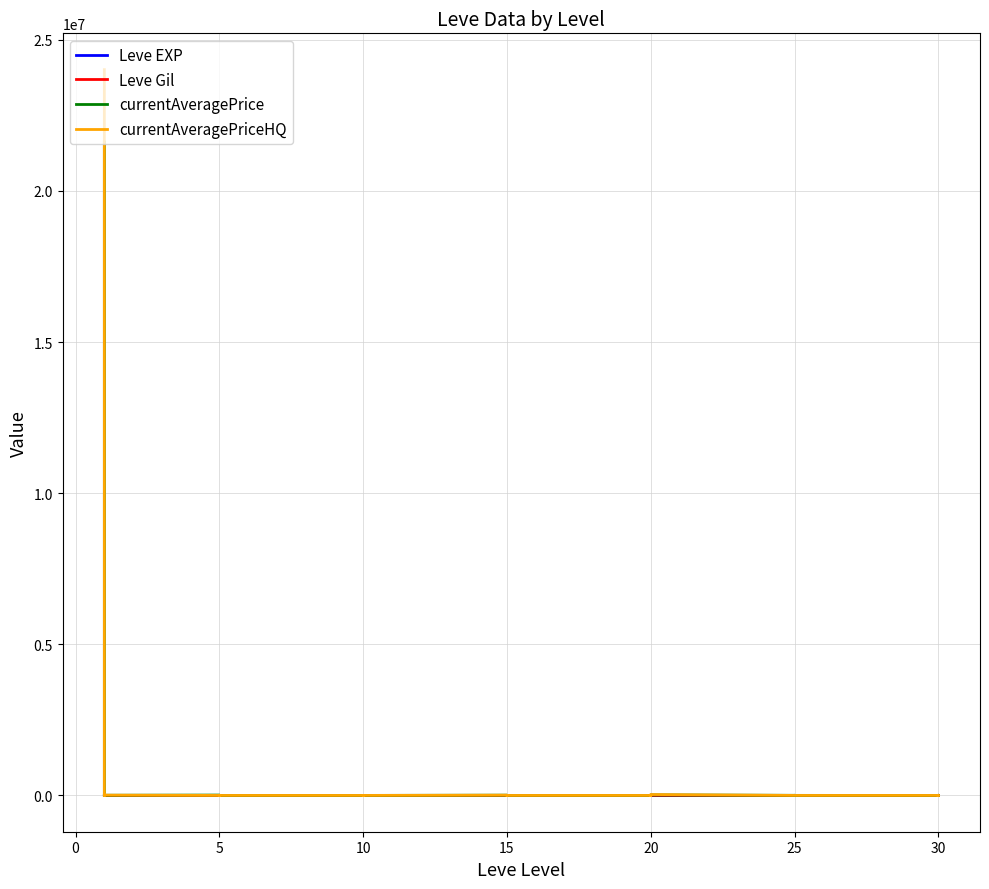

How many values in the Leve EXP series are below 600?

20